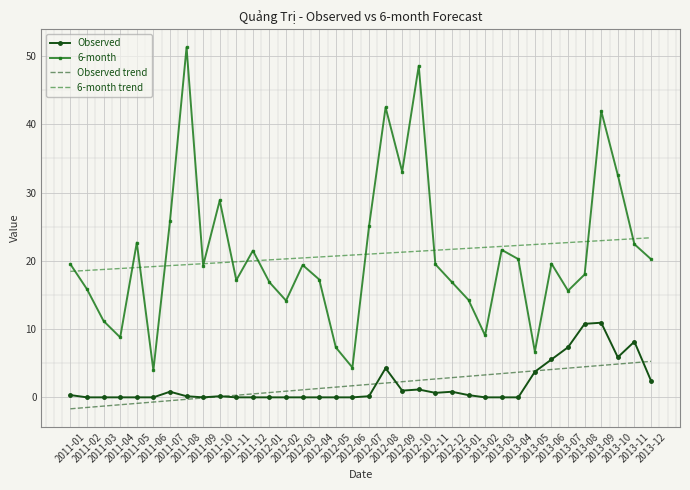

True or false: Observed and 6-month trend intersect in this chart.

False